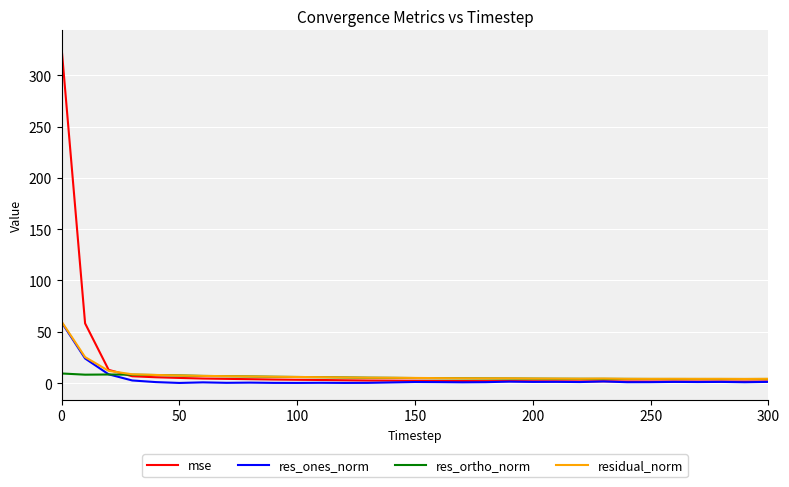

Which series has the largest range (max minus min)?

mse